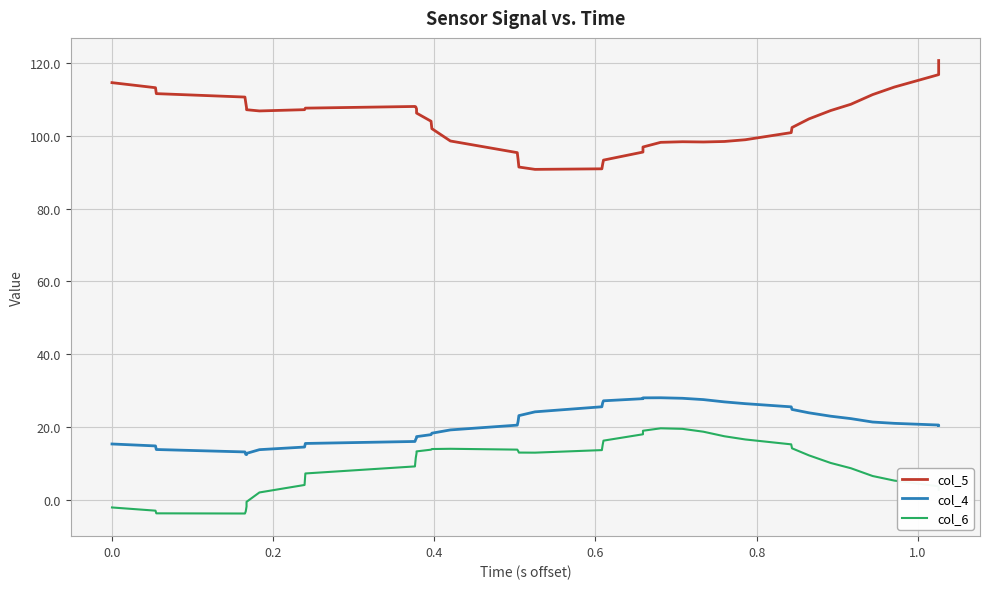

What is the value of the col_4 point at the 33rd from the left?

24.8